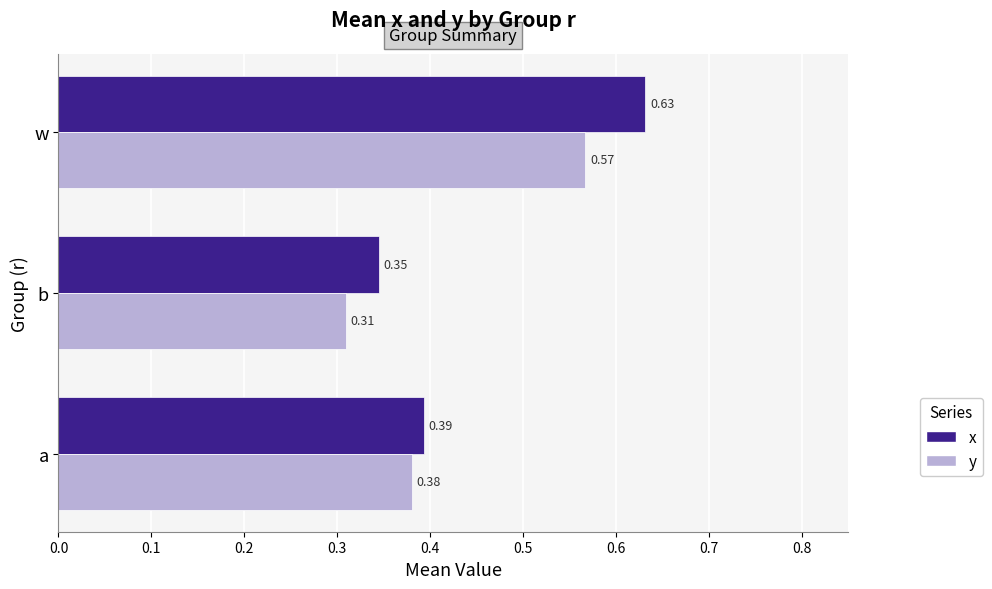

Rank the categories by y value from lowest to highest.

b, a, w